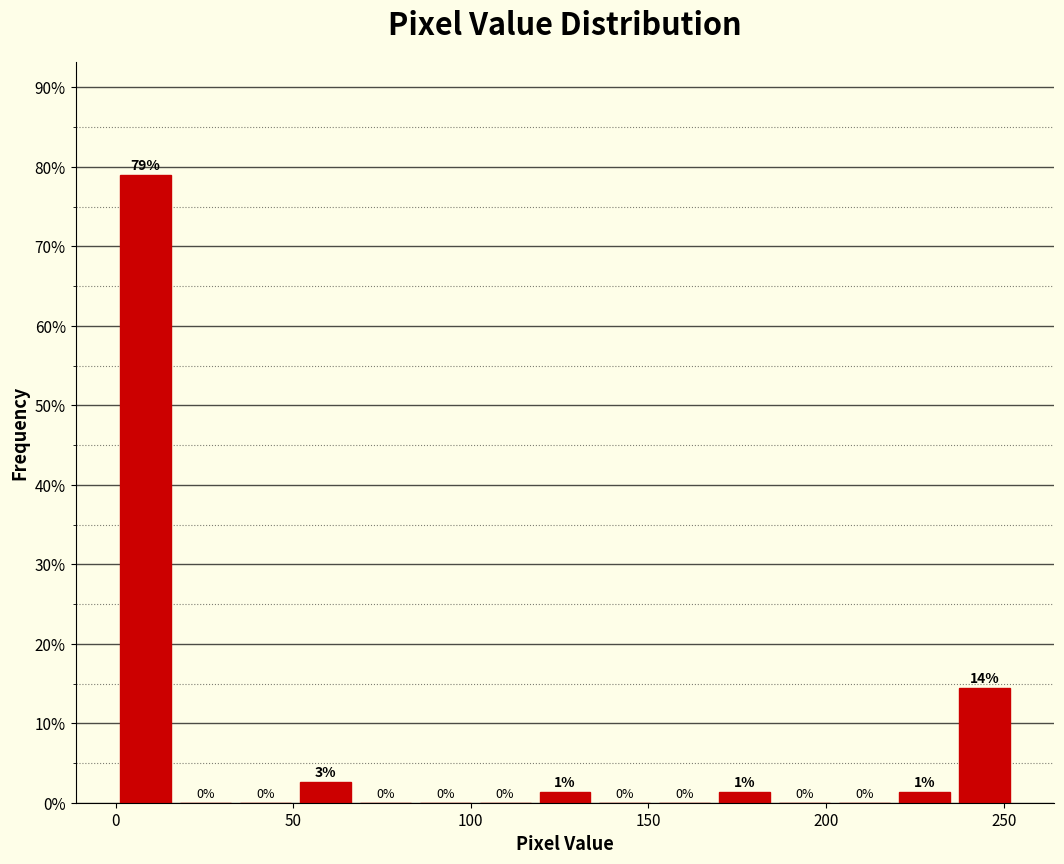

Read against the x-axis, roughly where is the centre of the tallest bar?

10